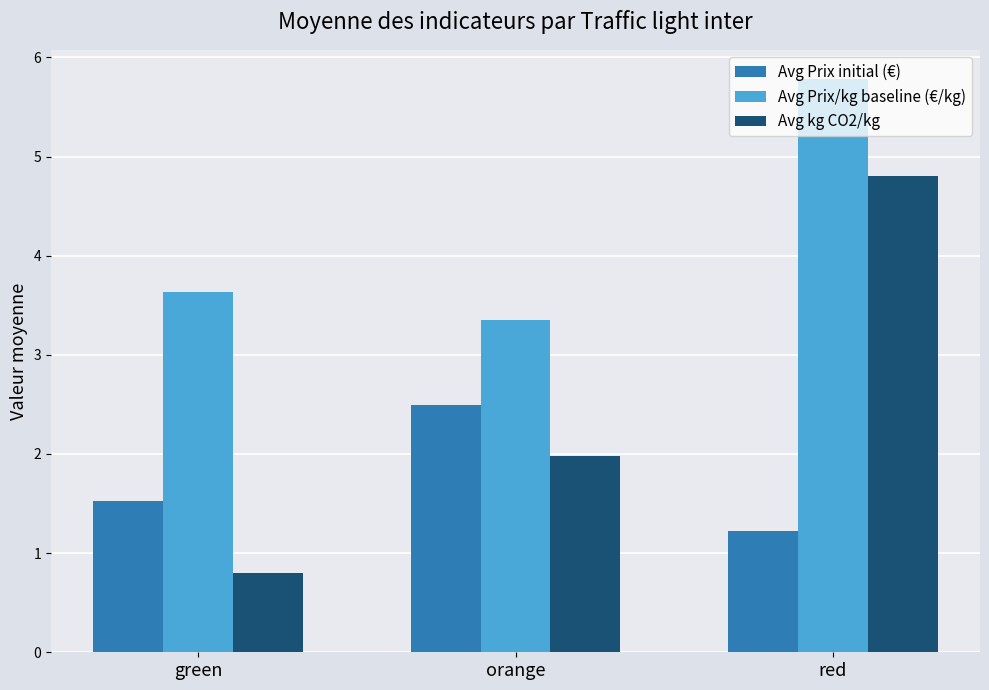

The value of Avg kg CO2/kg at red is 1.8. True or false?

False